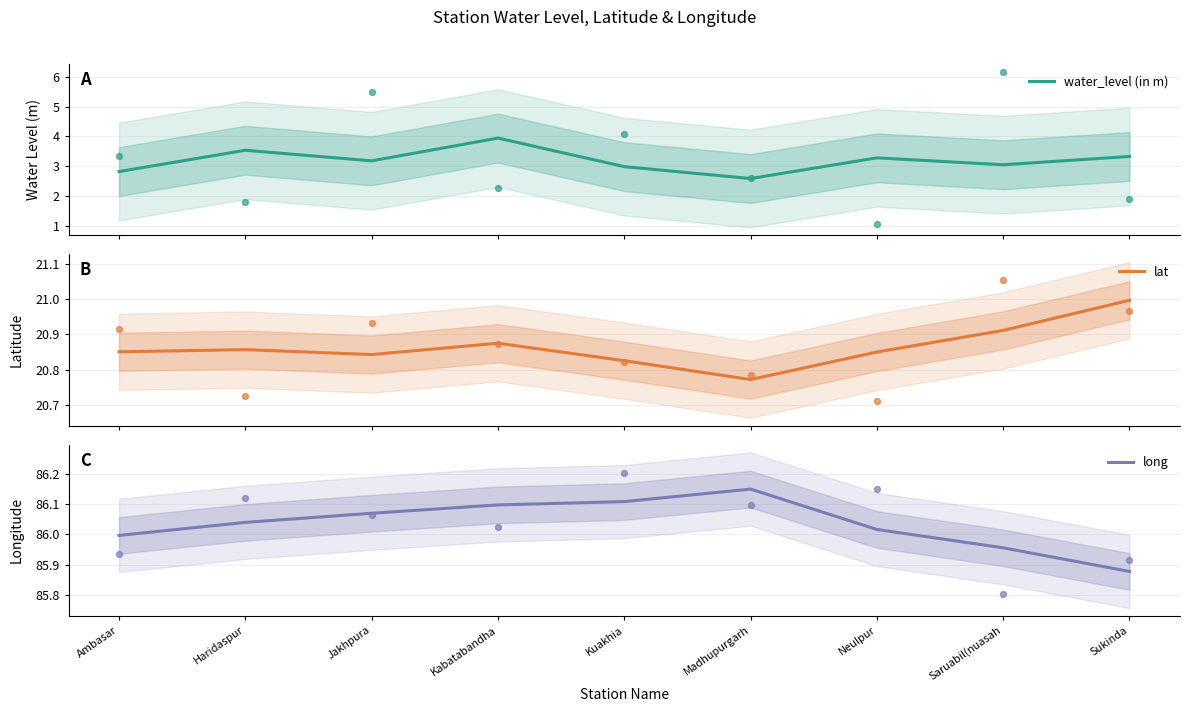

What is the total value across all series at Kuakhia?

109.9